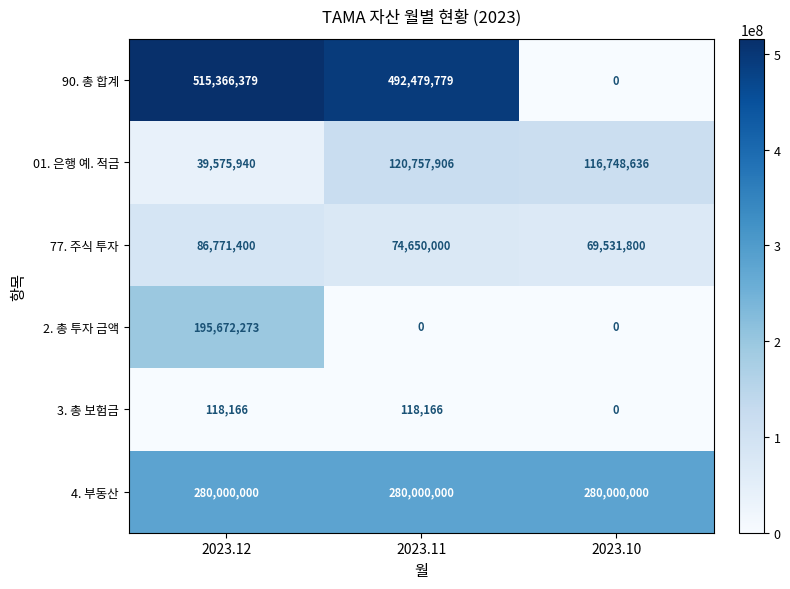

Is it true that 77. 주식 투자 equals 86771400 at 2023.12?

True